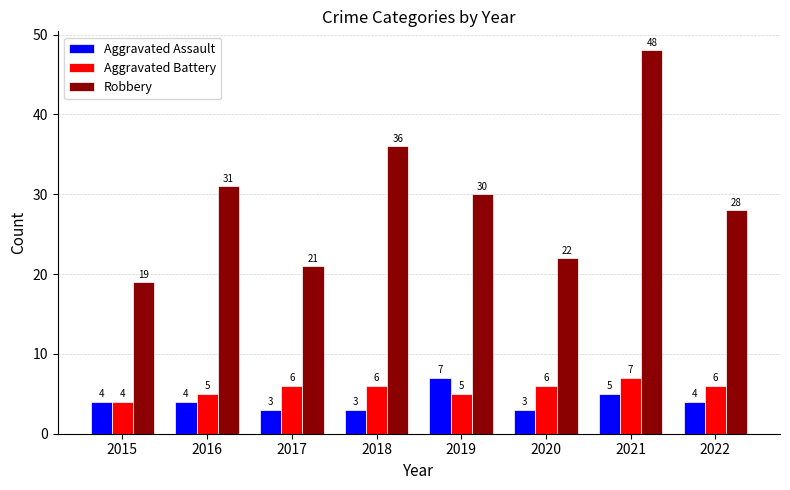

How many series are shown in this chart?

3